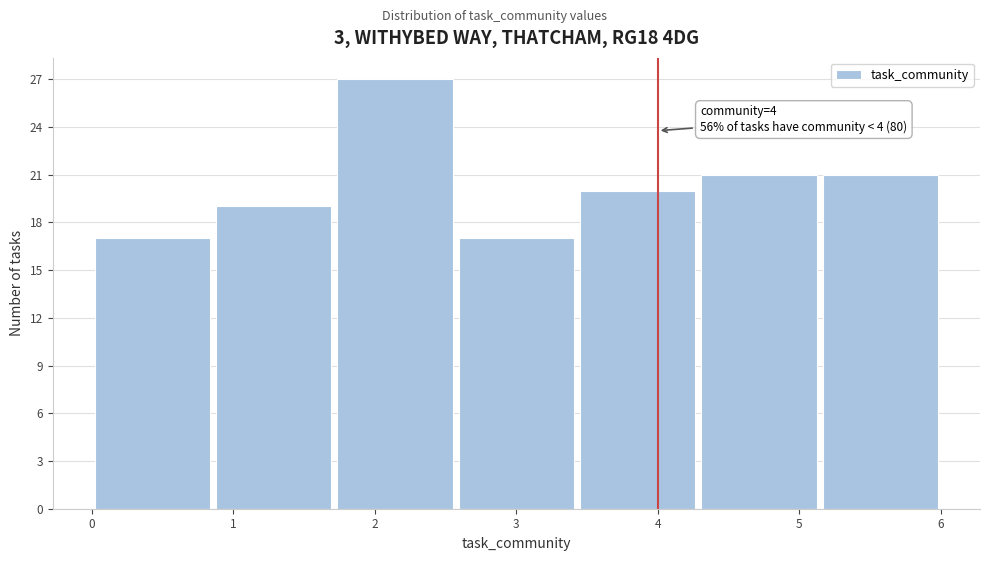

Over which range of the x-axis is the bar tallest?

1.7 to 2.6